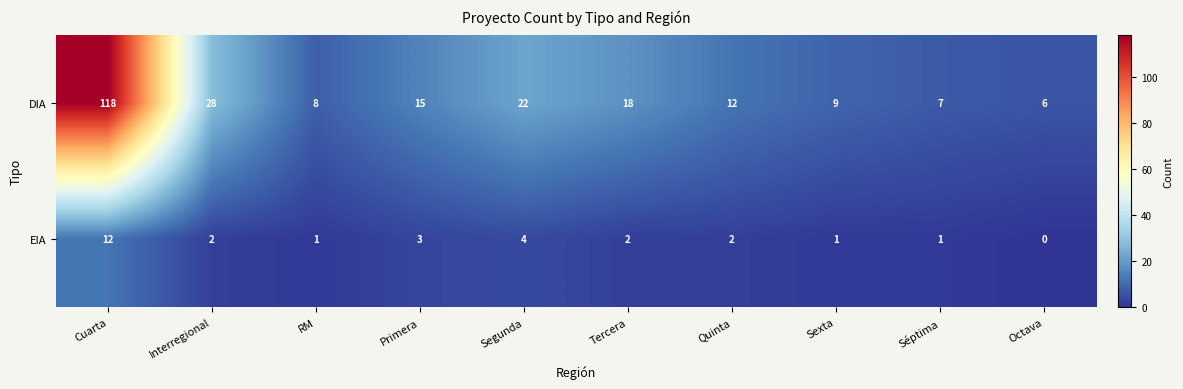

Rank the series at RM from lowest to highest value.

EIA, DIA